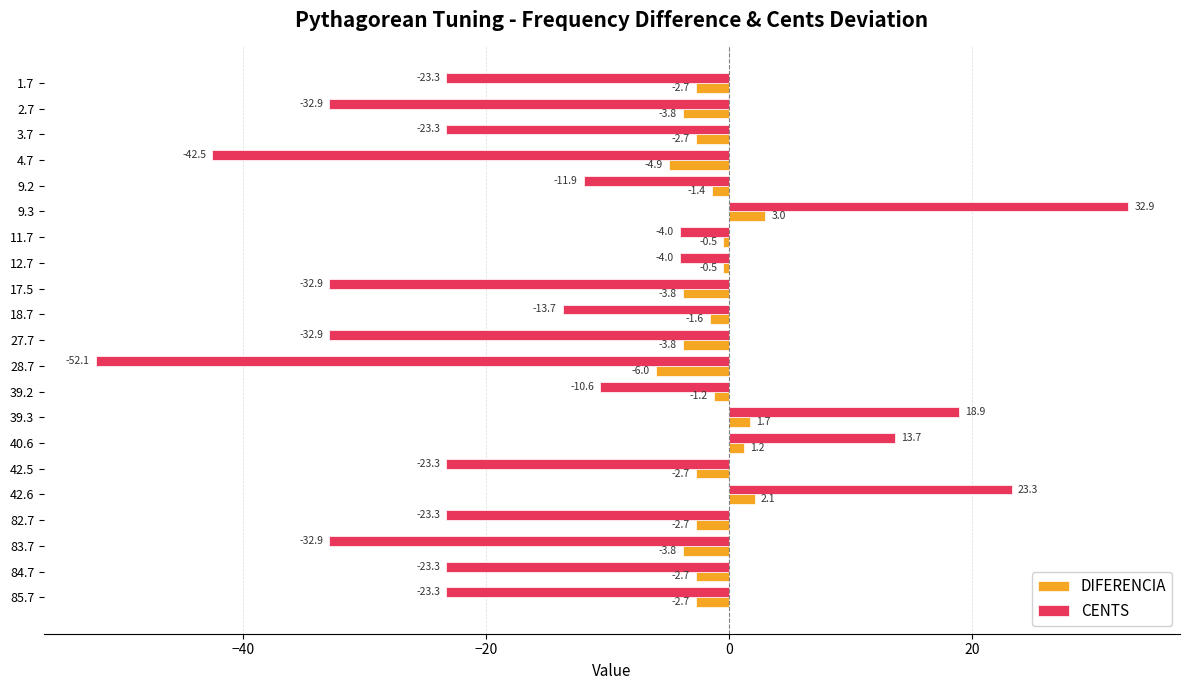

Is the value of DIFERENCIA at 85.7 greater than the value of CENTS at 27.7?

Yes